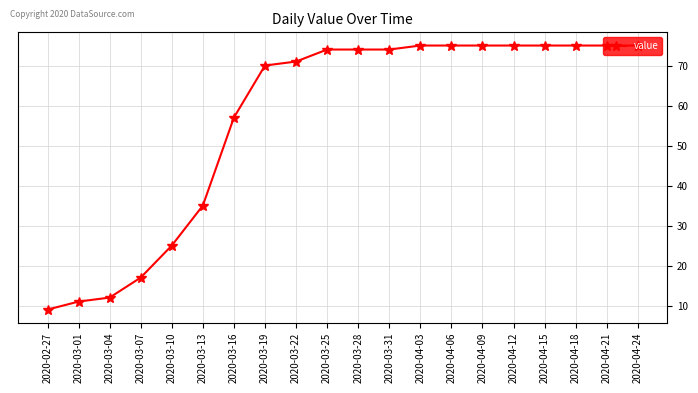

What is the difference between the maximum and minimum values?

66